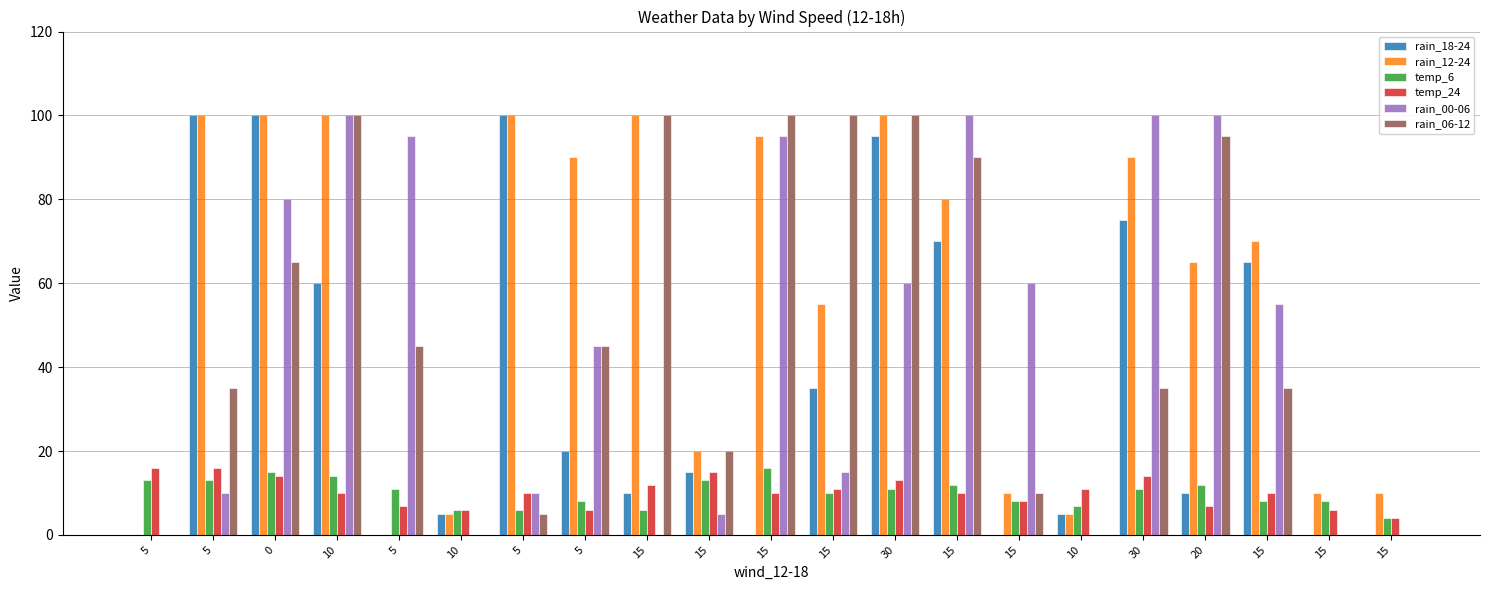

Where is rain_18-24 nearest to the value 50?

10